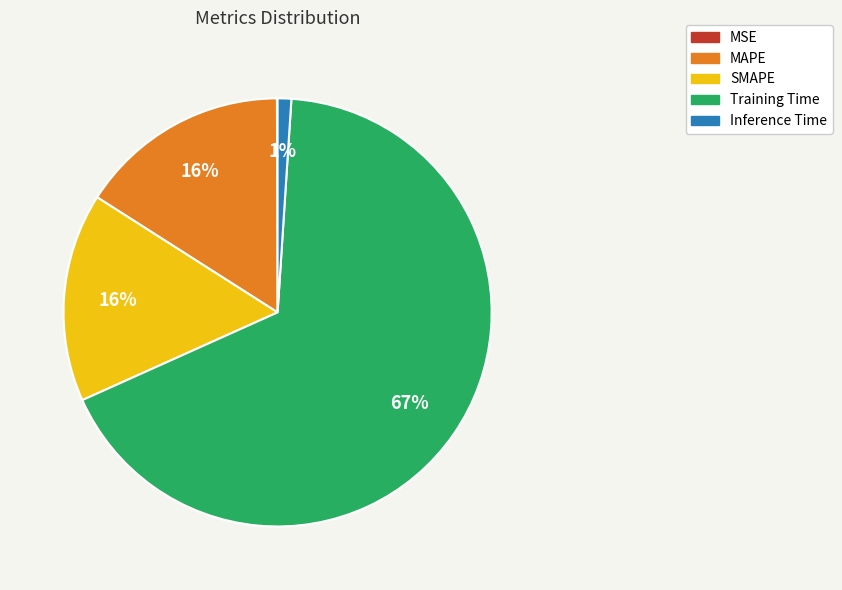

What percentage is the MAPE slice, to the nearest percent?

16%